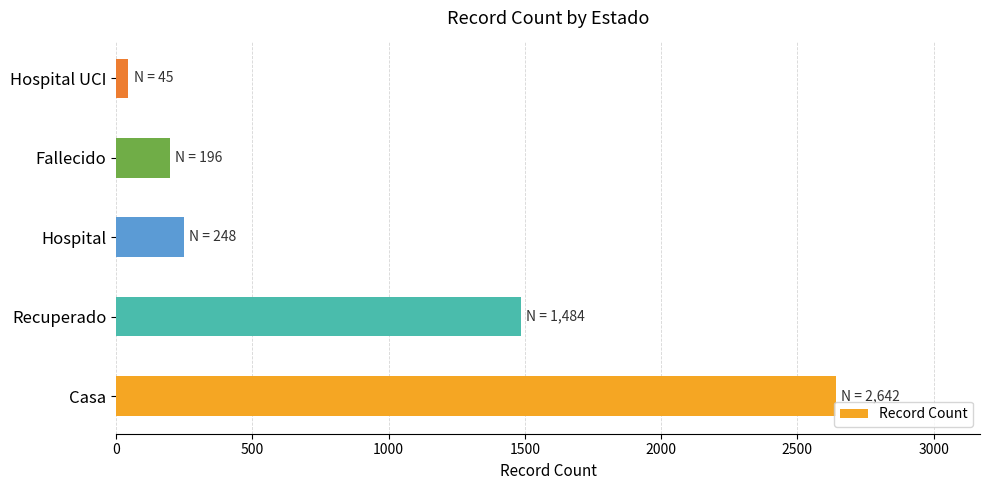

What is the sum of all values?

4615